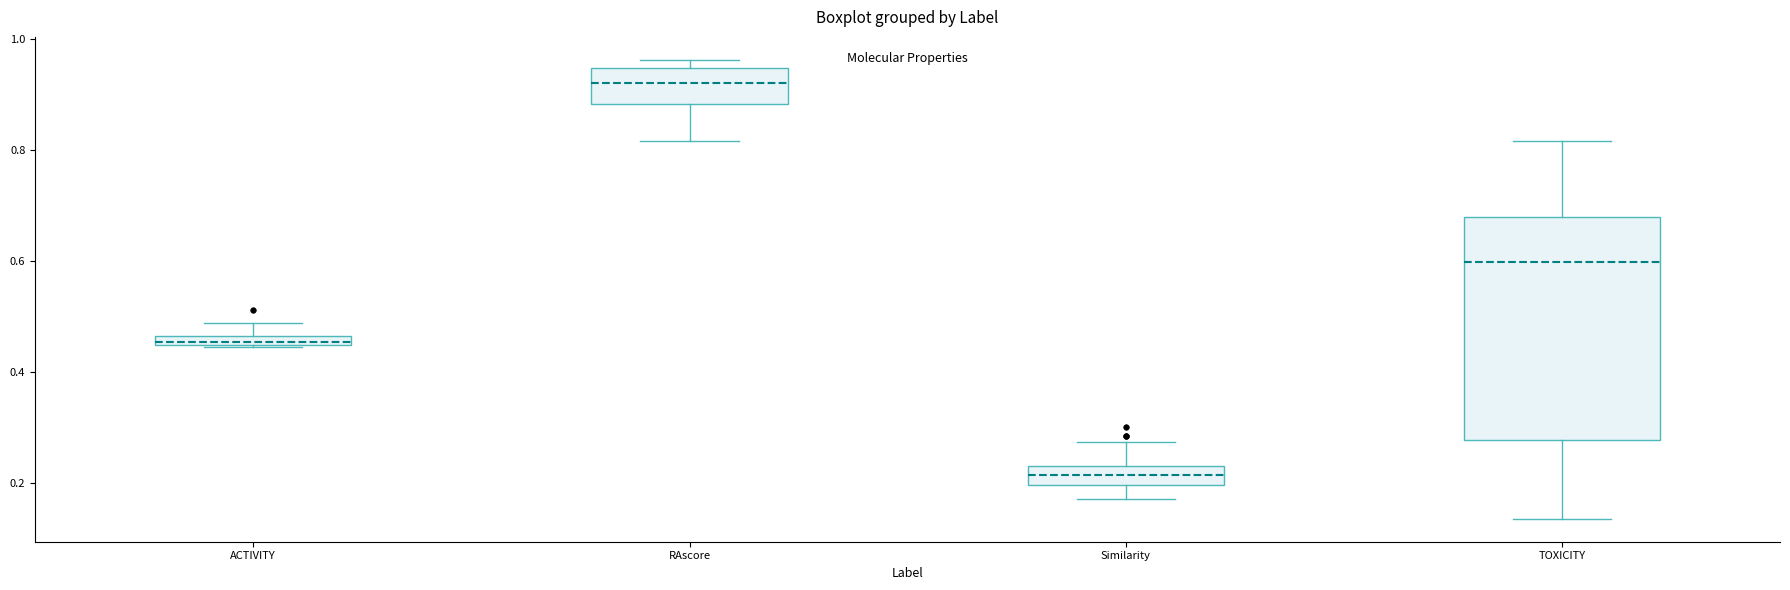

Which box's median line is the highest?

RAscore